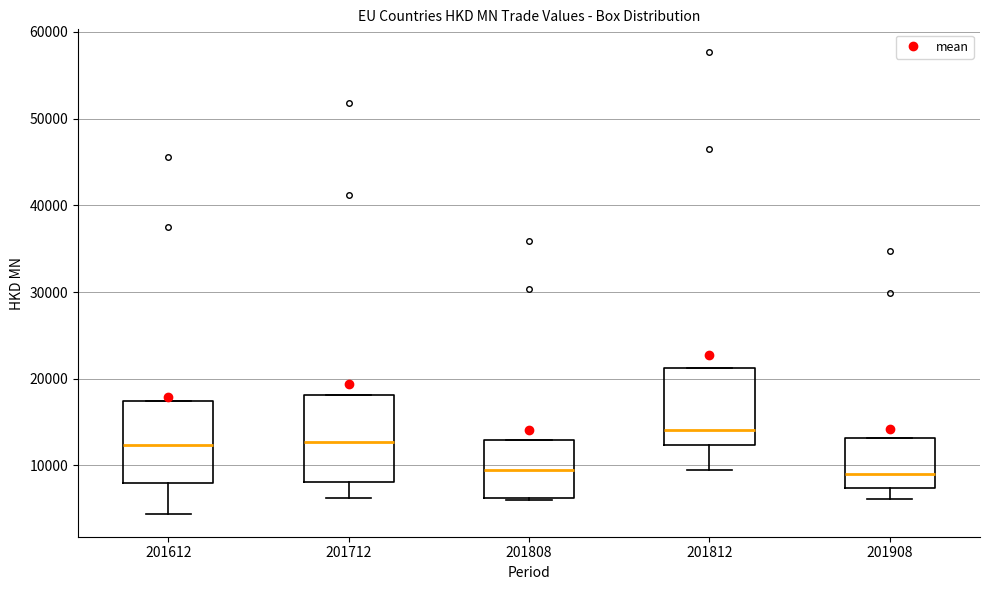

Where is the lower edge of the box at x = 201712 on the y-axis? The values are not printed on the chart, so give them approximately, as read against the axis.

8000